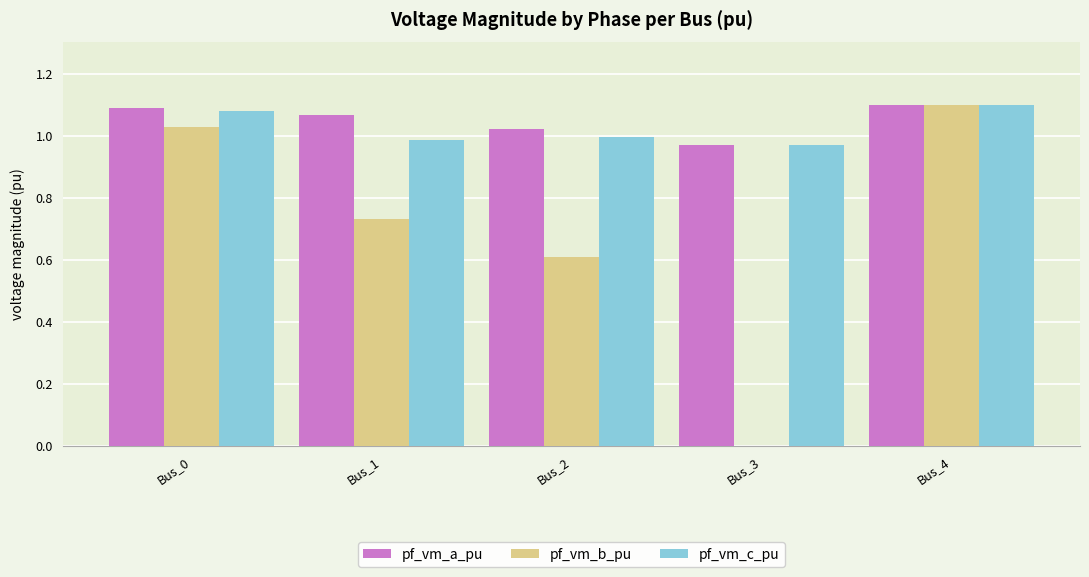

At which category is the sum across all series the highest?

Bus_4